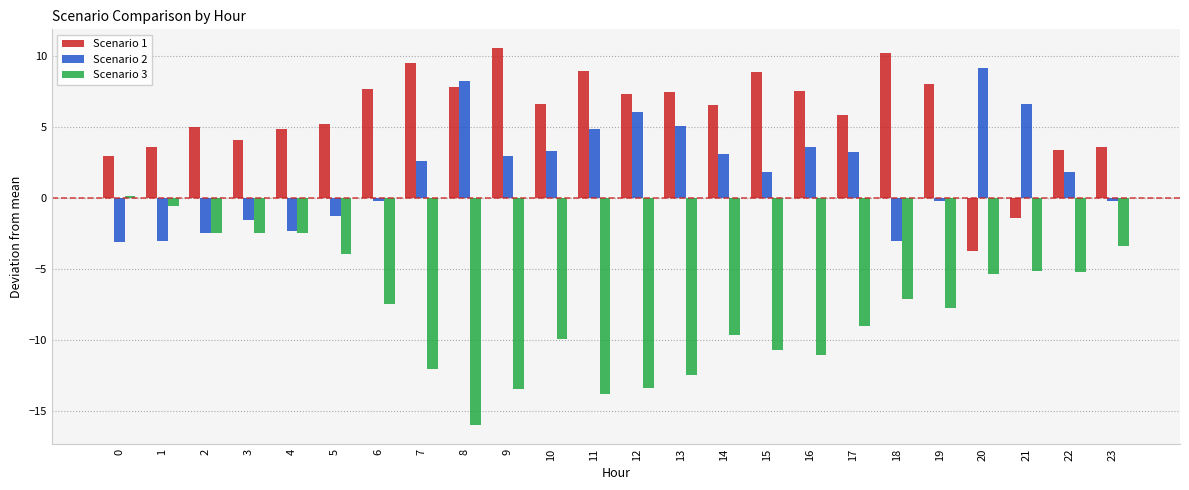

What is the maximum value shown in the chart?

10.5